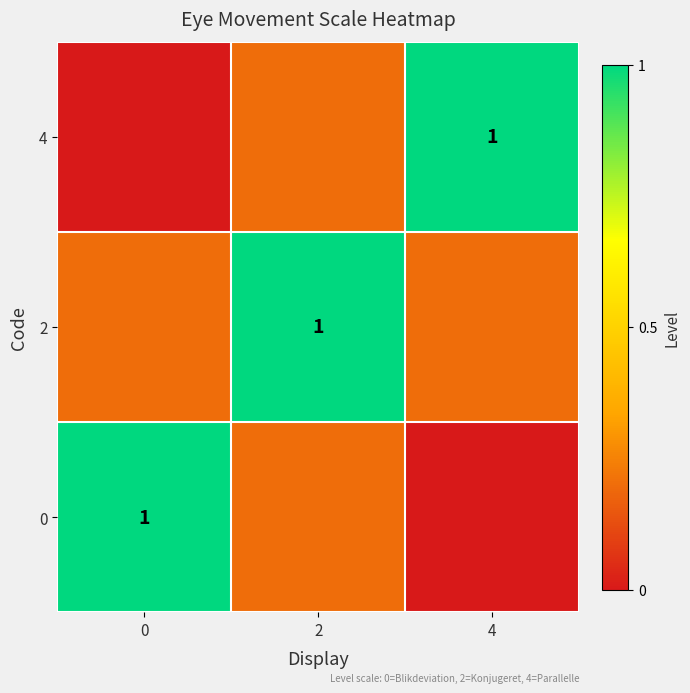

The value of 0 at 0 is 1.8. True or false?

False